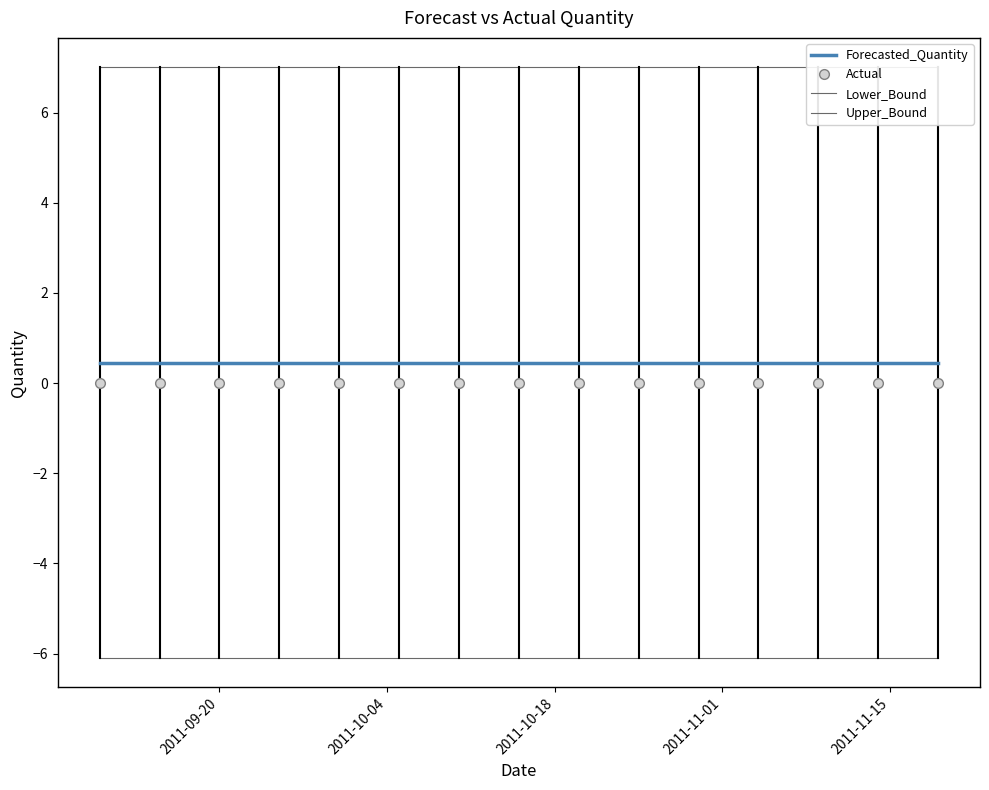

The value of Upper_Bound at 2011-11-15 is 4.6. True or false?

False